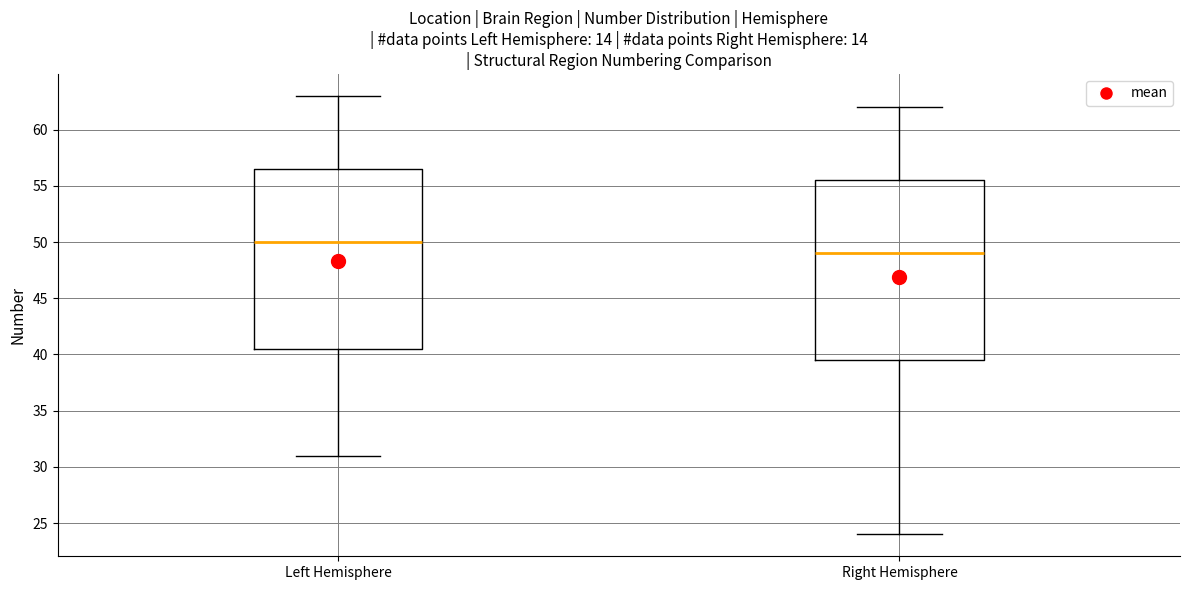

Where does the lower whisker of the box for Right Hemisphere end on the y-axis? The values are not printed on the chart, so give them approximately, as read against the axis.

24.0